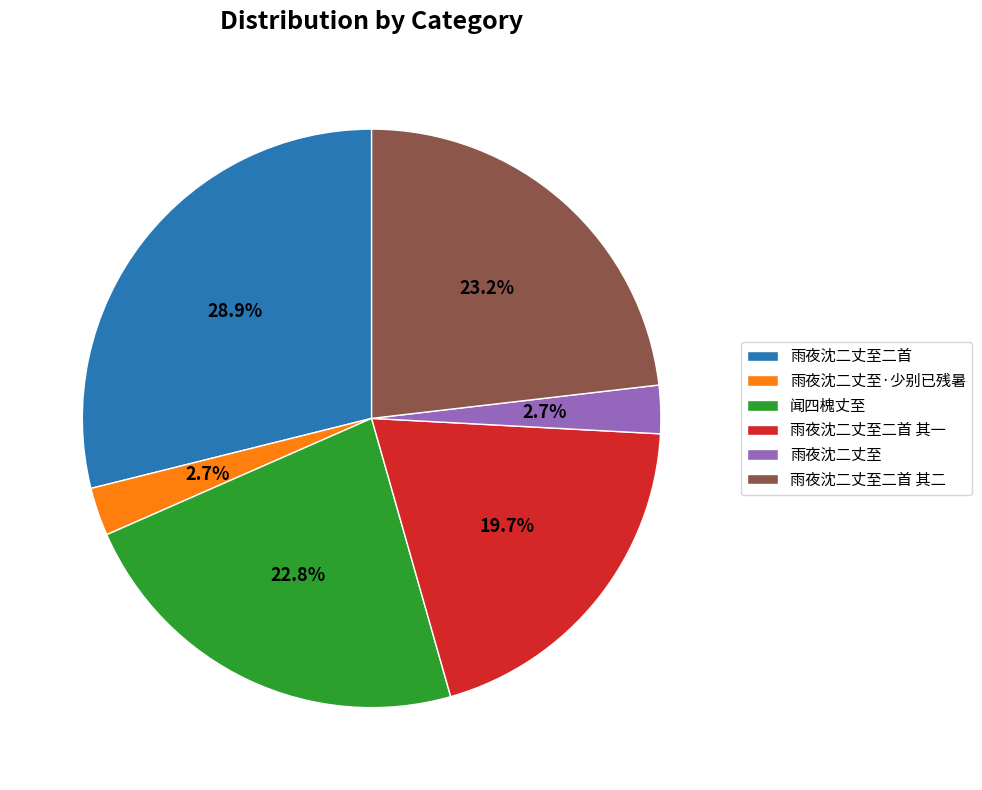

Does 雨夜沈二丈至二首 其二 account for over 50% of the chart?

No